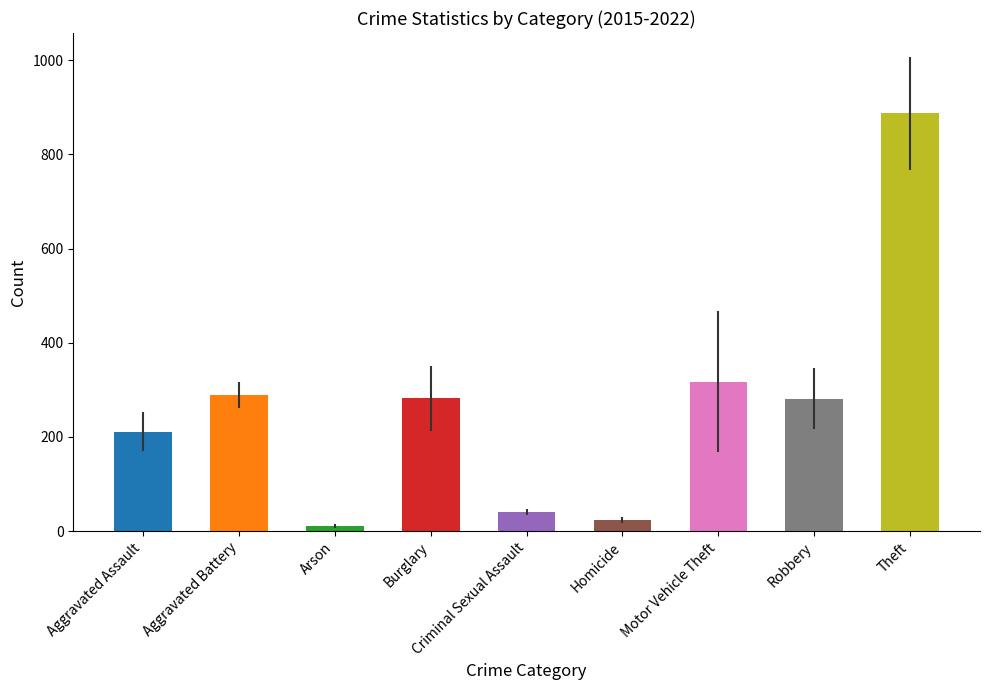

Where does the data first go above 281?

Aggravated Battery